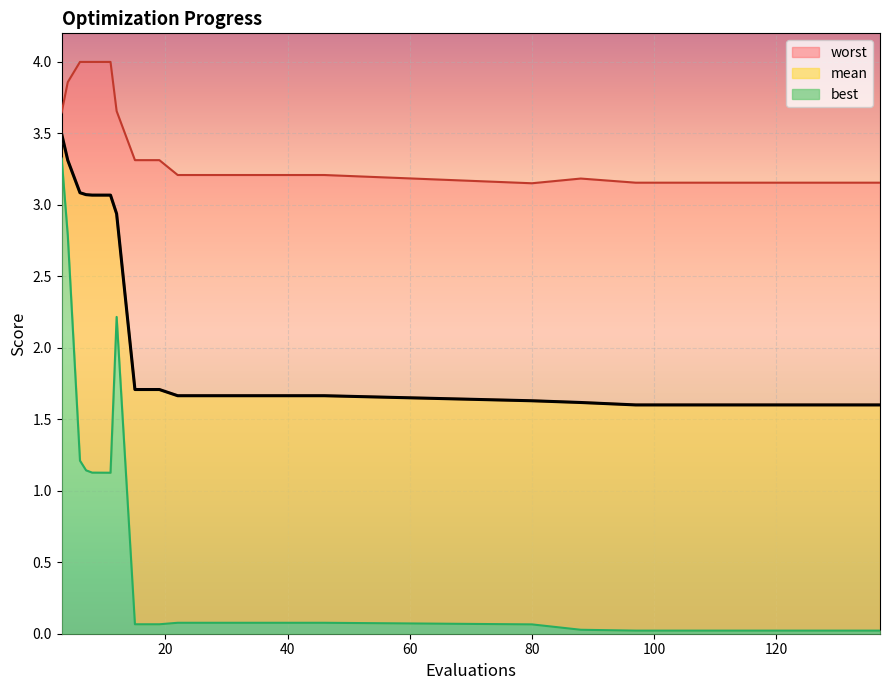

True or false: worst and best cross at least once.

False